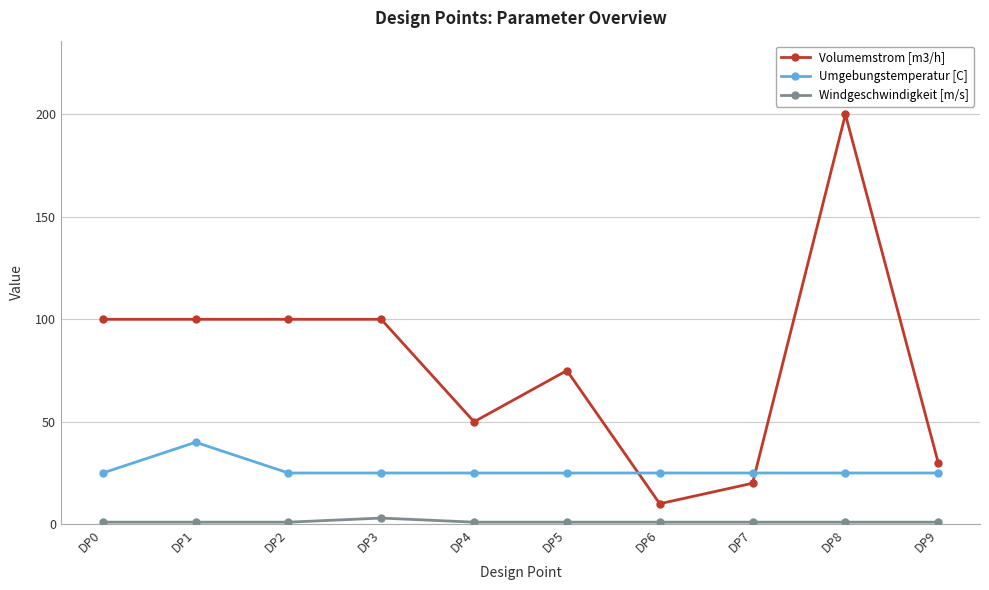

What is the highest value of the Umgebungstemperatur [C] series?

40